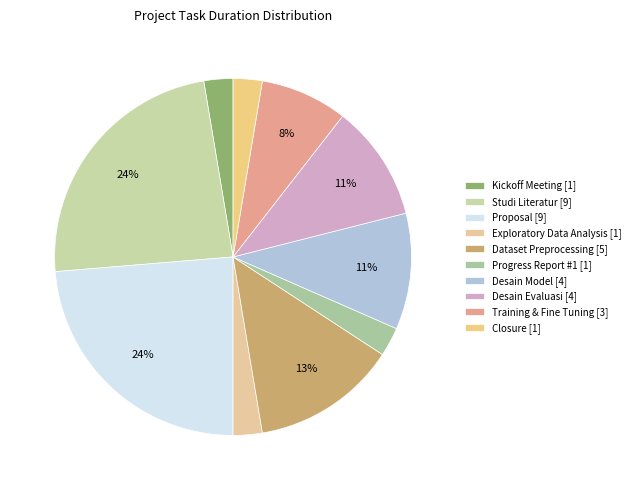

How many segments does this pie chart have?

10